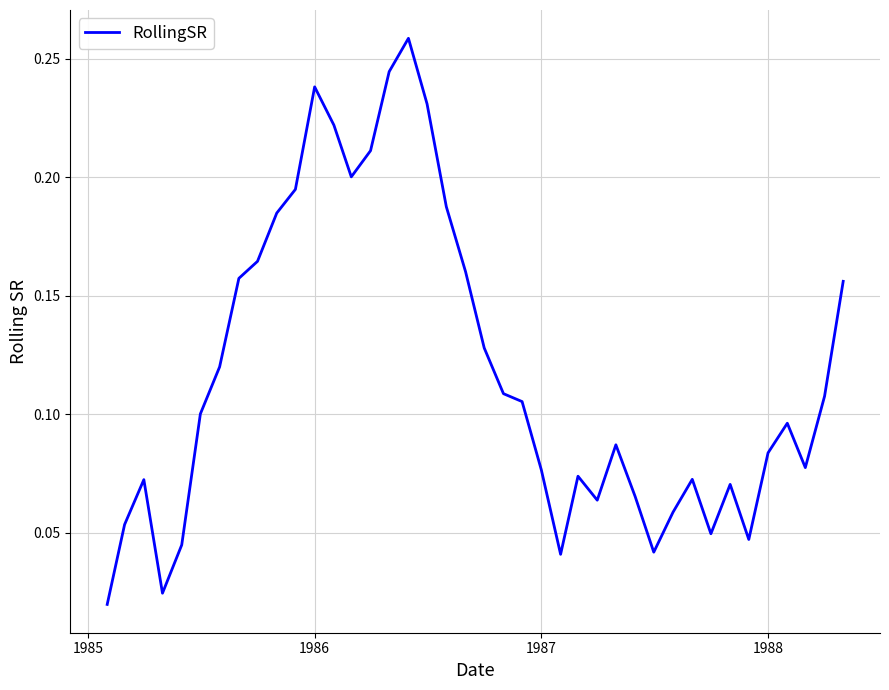

How many lines are shown in the chart?

1